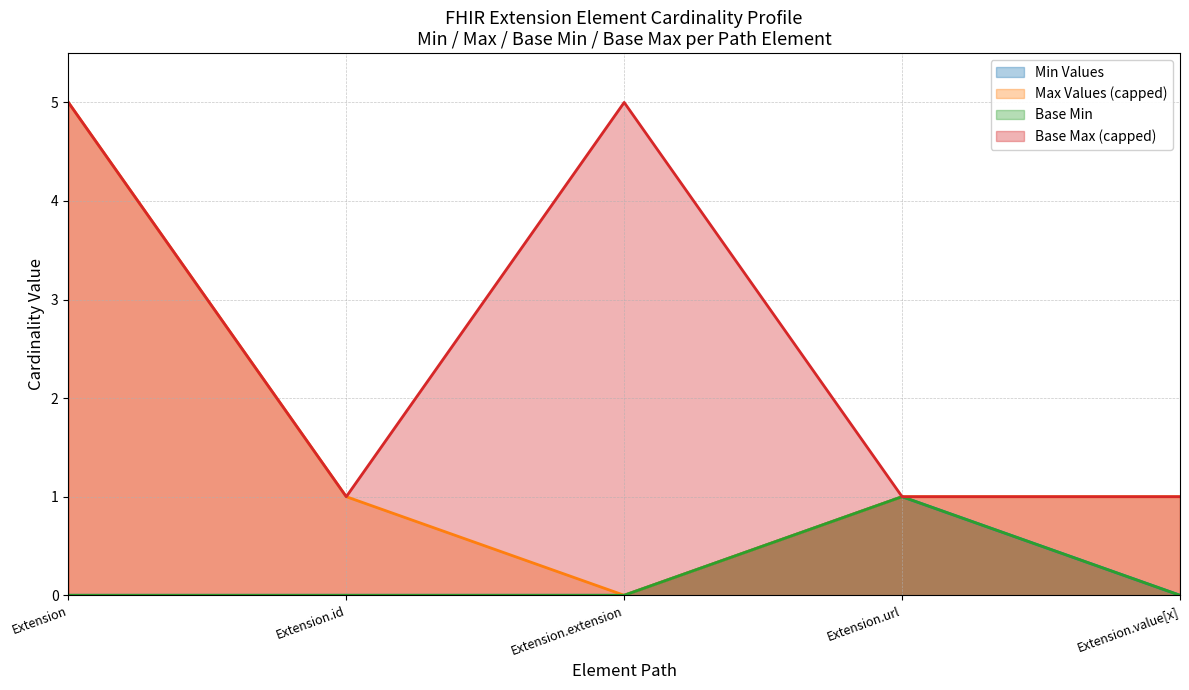

Which has a higher value, Extension.url or Extension.value[x]?

Extension.url